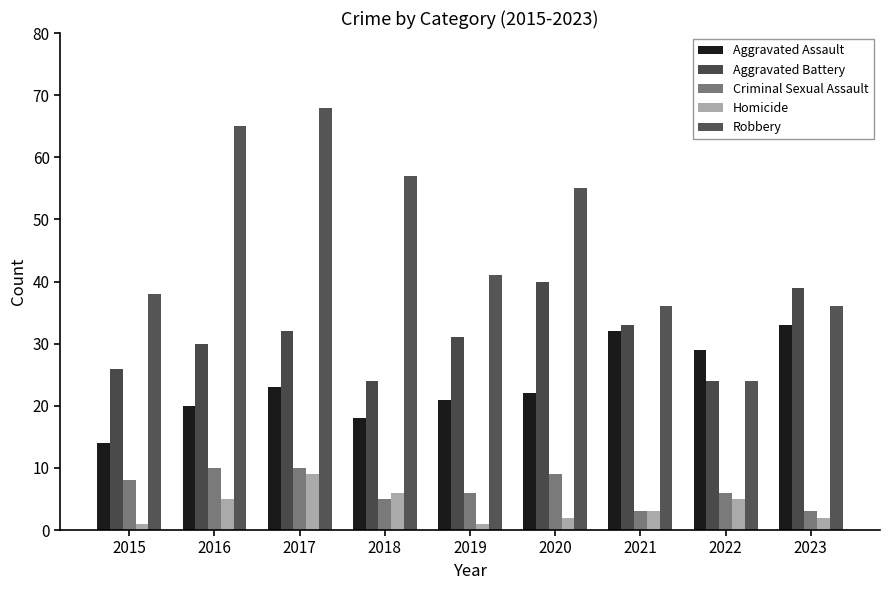

Which series has the largest range (max minus min)?

Robbery